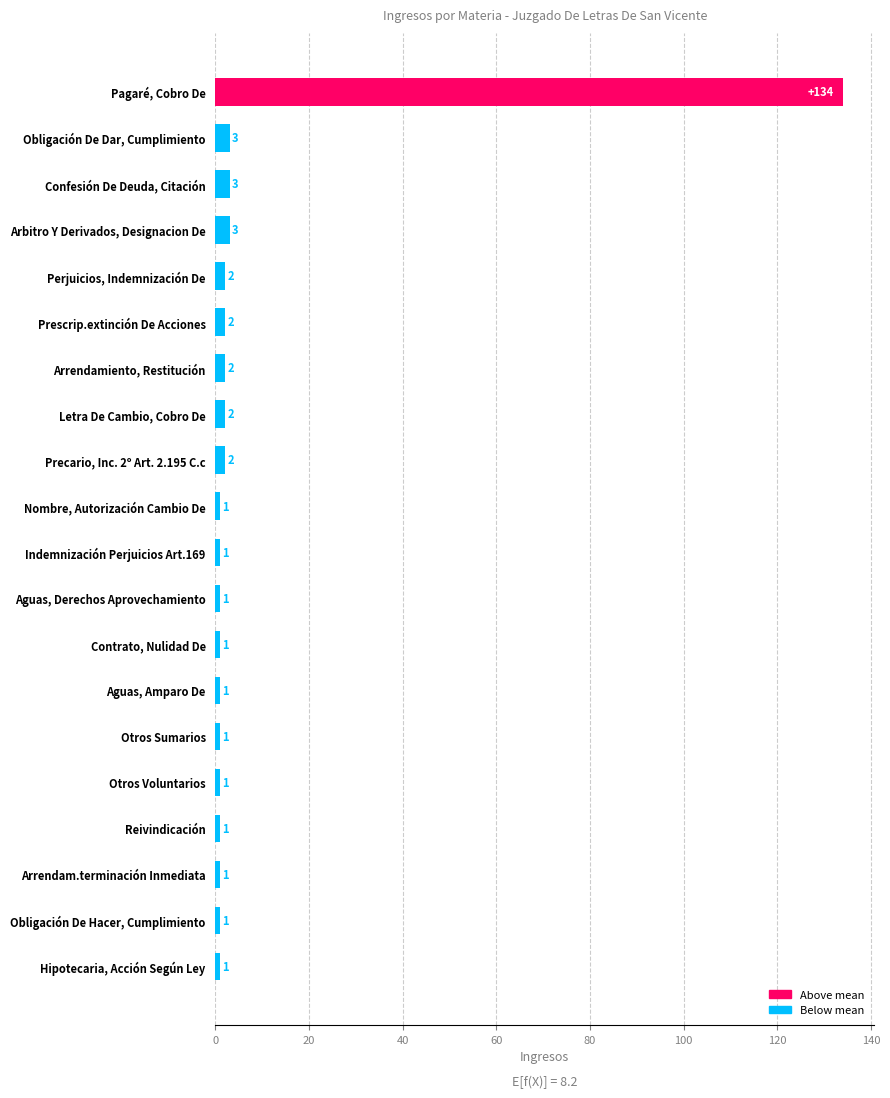

What is the ratio of the value at Obligación De Hacer, Cumplimiento to the value at Aguas, Derechos Aprovechamiento?

1.0